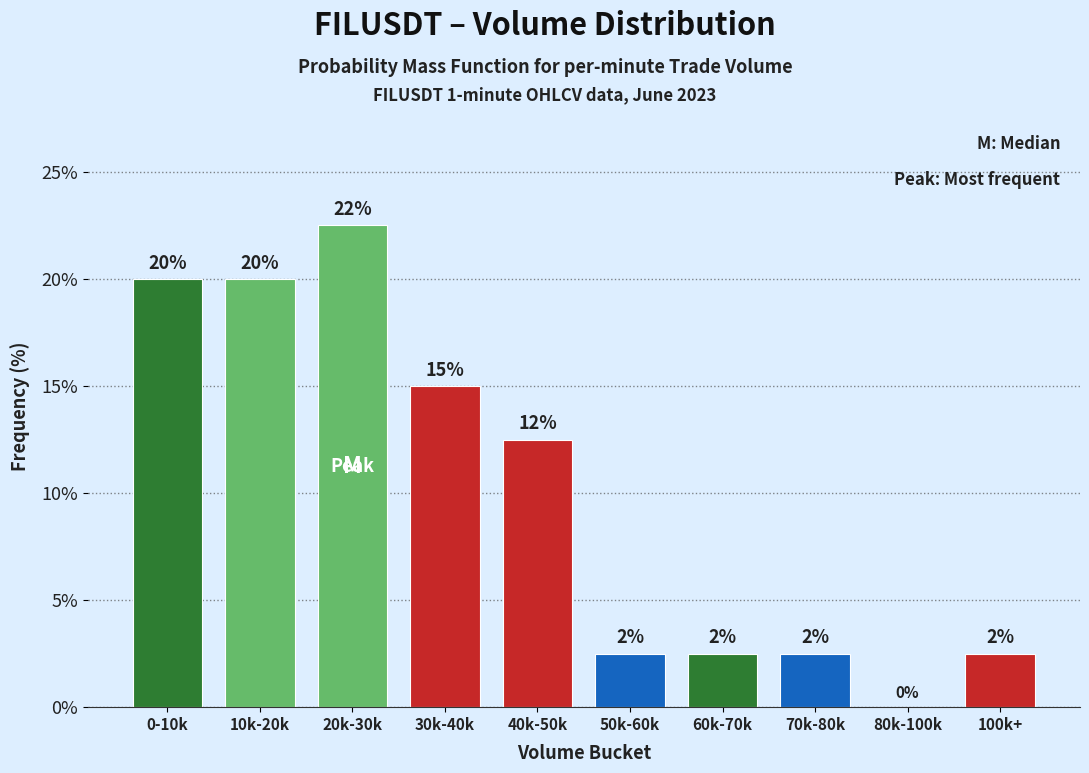

Are the bars horizontal?

No